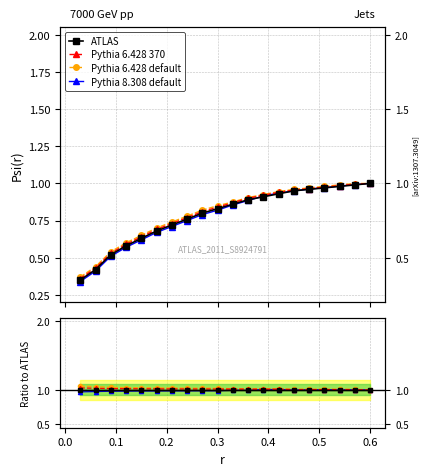

How many lines are shown in the chart?

4